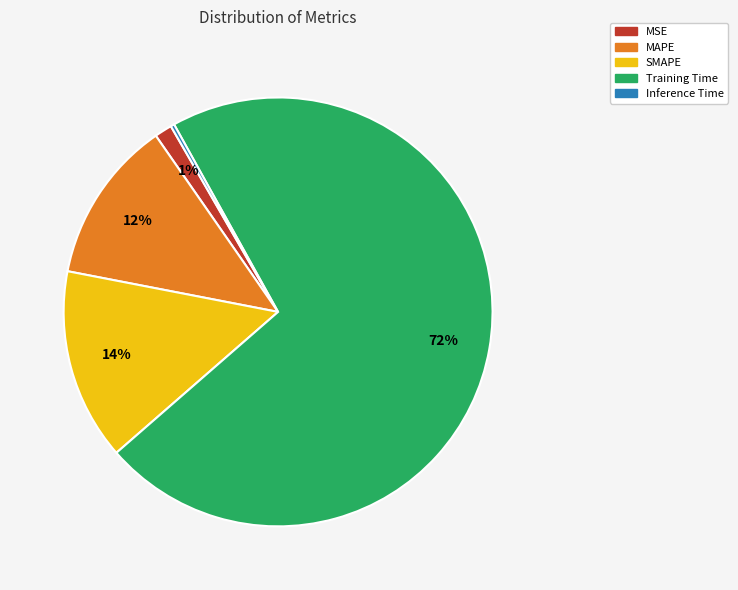

Is the sum of SMAPE and Training Time greater than half?

Yes